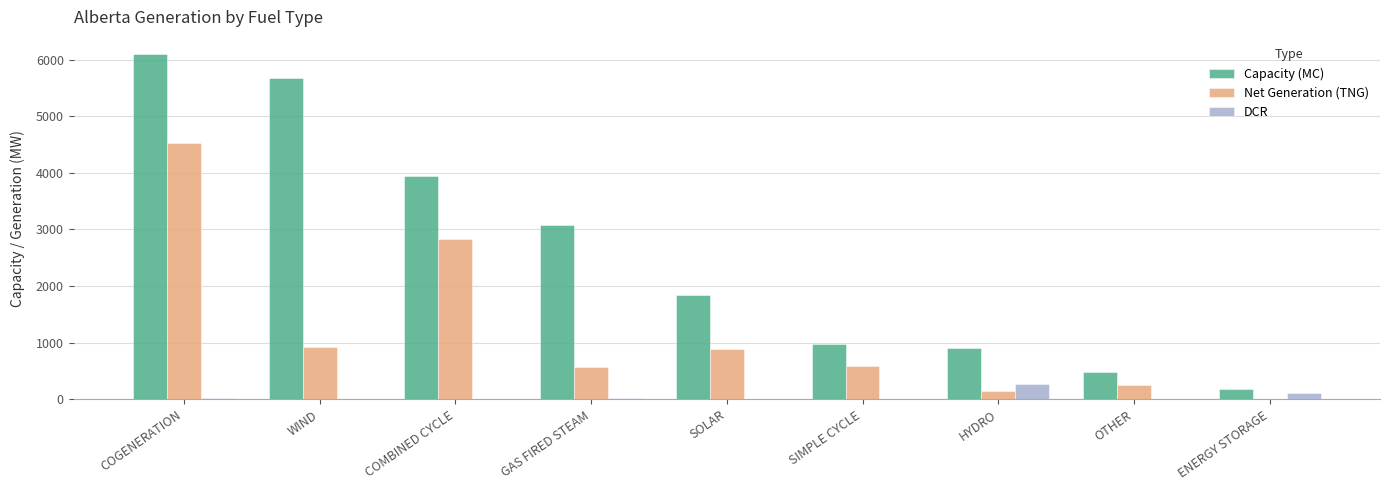

True or false: DCR has a value of 0 at SOLAR.

True